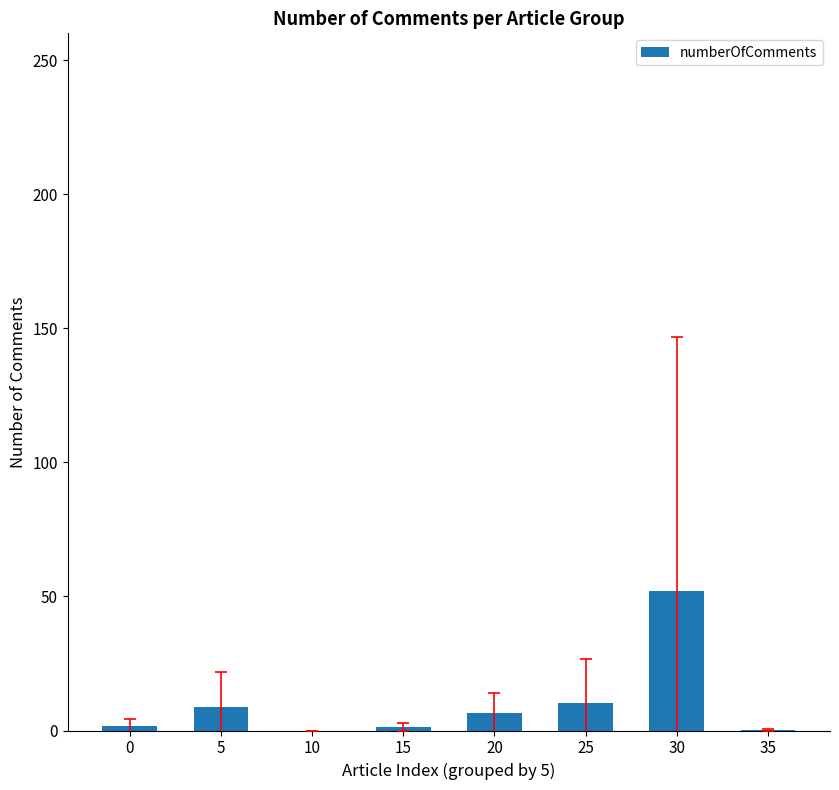

Is it true that the value at 0 is 1.6?

True